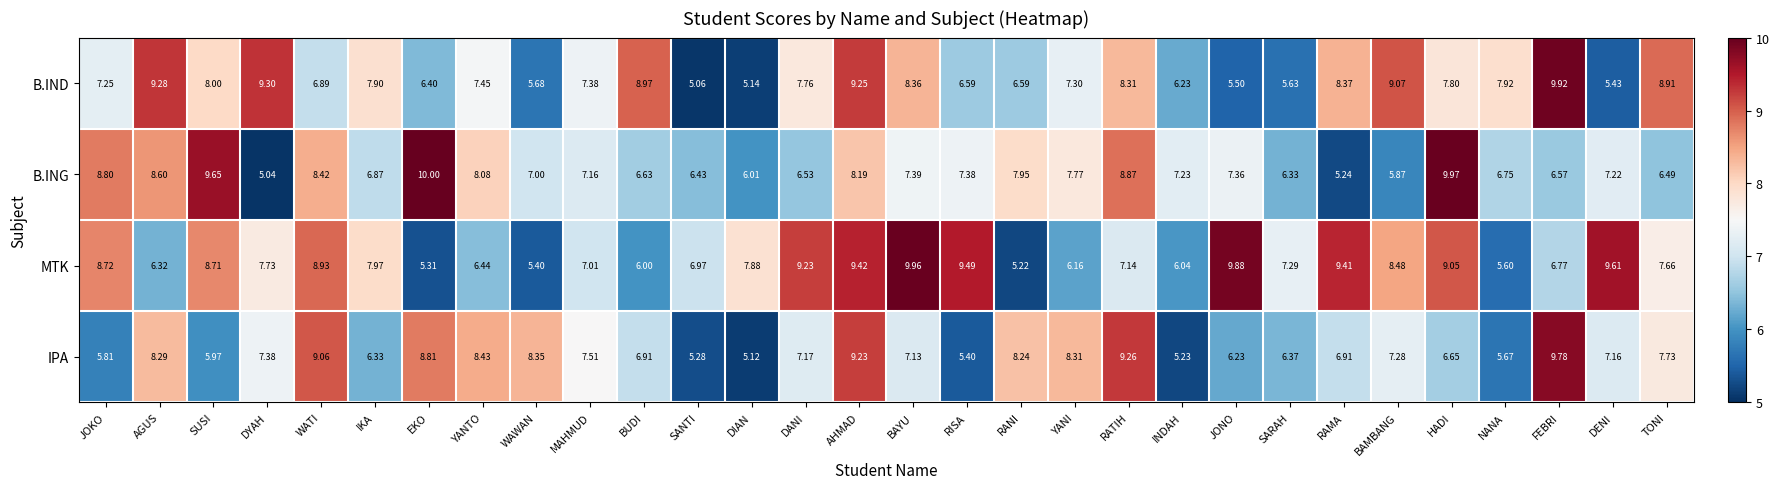

Which series has the largest total across all categories?

MTK